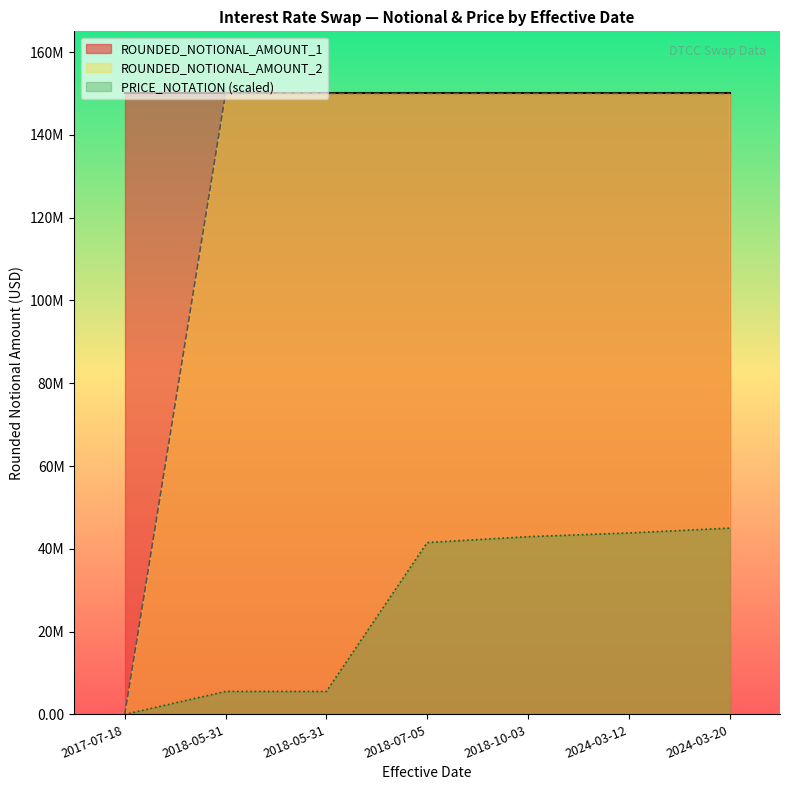

Reading left to right, what are all the values shown in this chart?

PRICE_NOTATION: 2024-03-12=3.0	2018-05-31=0.4	2018-05-31=0.4	2024-03-20=3.0	2018-10-03=2.9	2018-07-05=2.8	2017-07-18=0.0
ROUNDED_NOTIONAL_AMOUNT_1: 2024-03-12=150000000.0	2018-05-31=150000000.0	2018-05-31=150000000.0	2024-03-20=150000000.0	2018-10-03=150000000.0	2018-07-05=150000000.0	2017-07-18=150000000.0
ROUNDED_NOTIONAL_AMOUNT_2: 2024-03-12=150000000.0	2018-05-31=150000000.0	2018-05-31=150000000.0	2024-03-20=150000000.0	2018-10-03=150000000.0	2018-07-05=150000000.0	2017-07-18=0.0